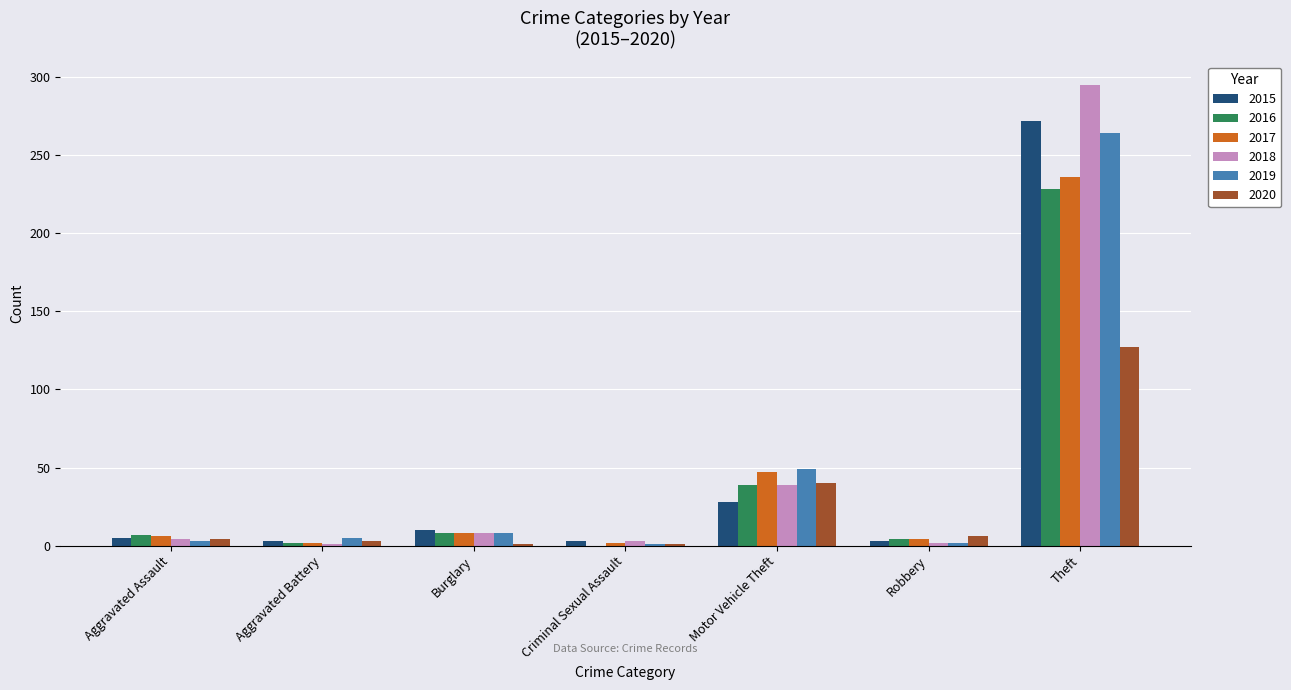

Is the value of 2018 at Robbery greater than the value of 2017 at Theft?

No